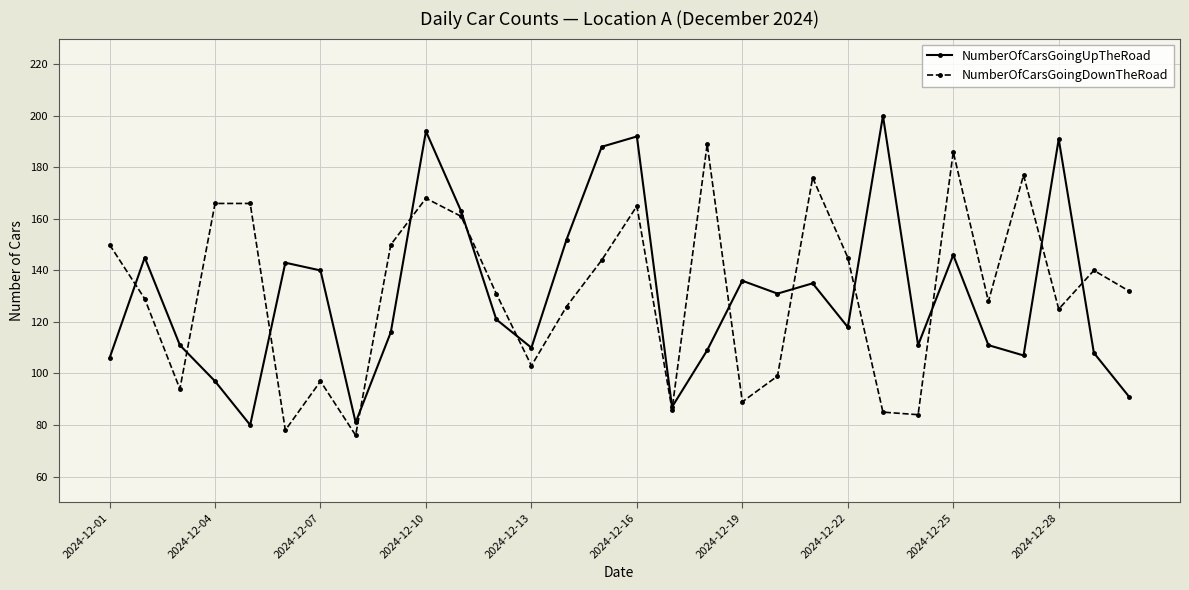

What is the average value of the NumberOfCarsGoingDownTheRoad series?

132